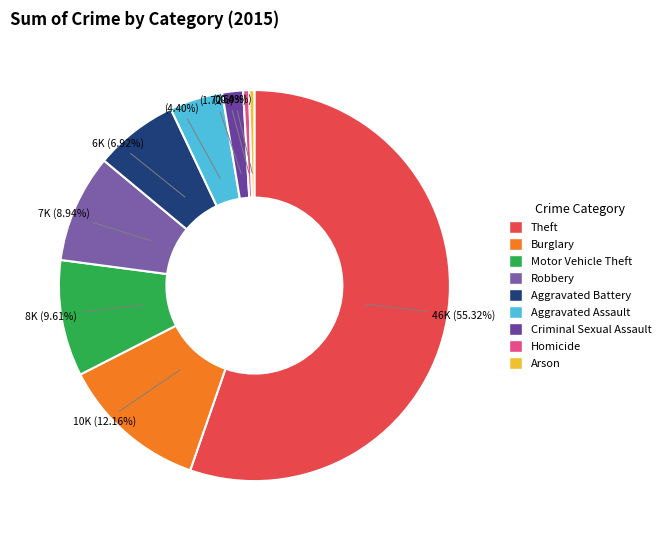

Does Burglary represent more than half of the total?

No